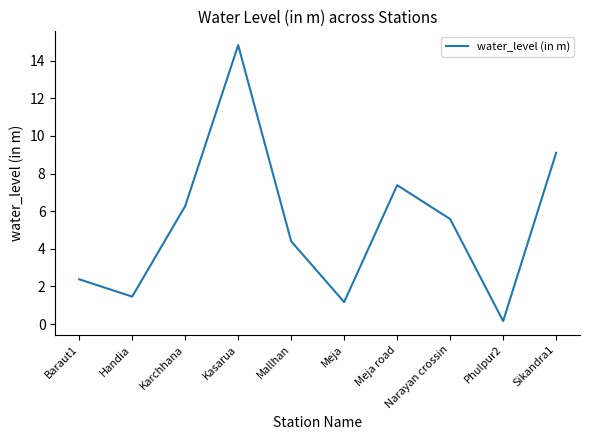

Where does the data first go above 5?

Karchhana